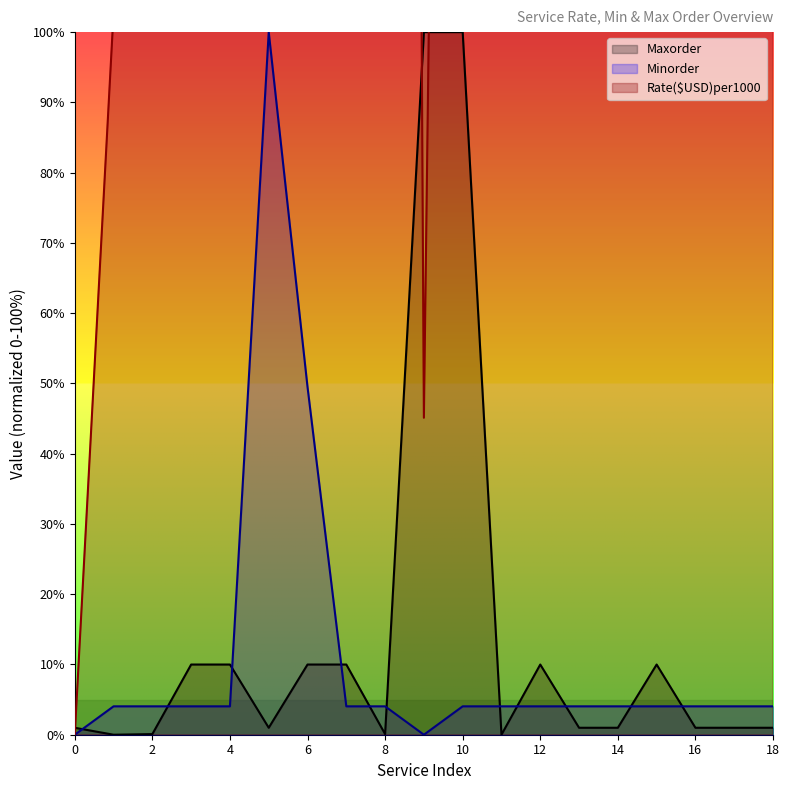

Read the Rate($USD)per1000 value at 4.

218.0